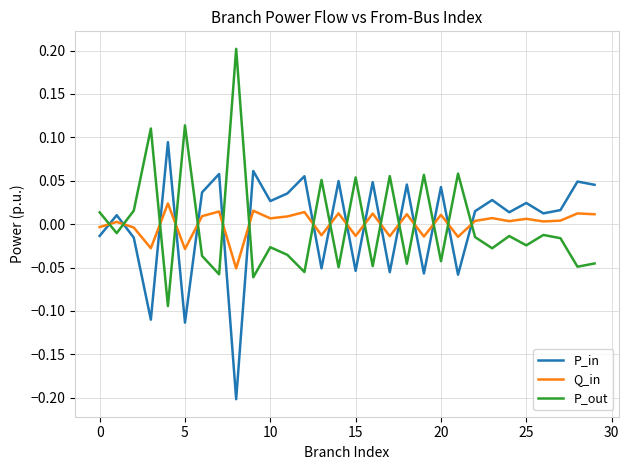

What is the difference between the maximum and minimum values in the P_out series?

0.3